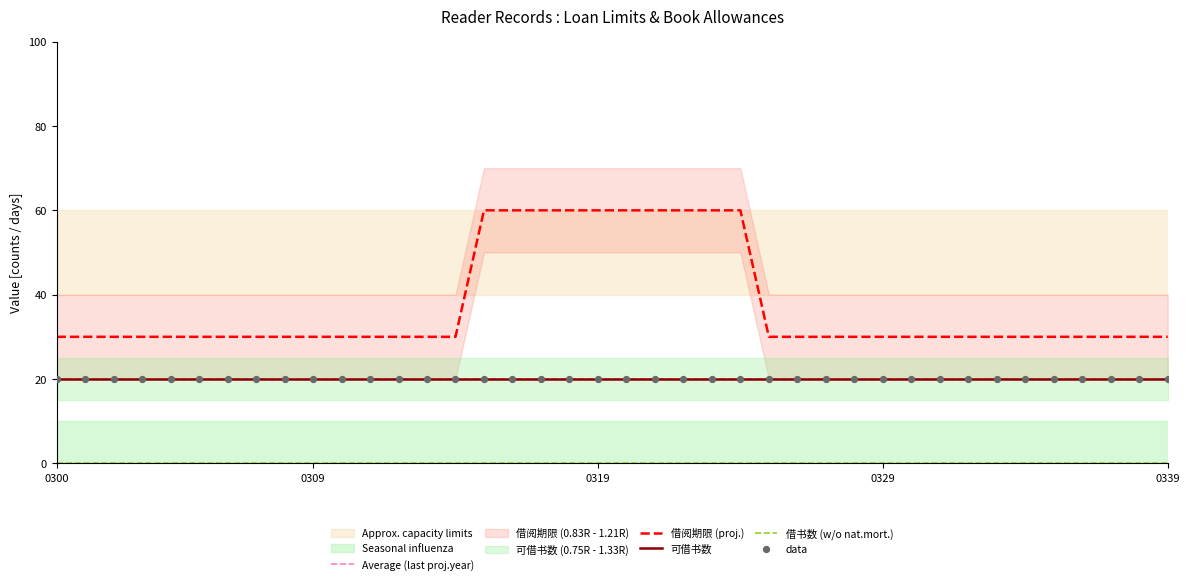

Which series has the largest Y range (max minus min)?

借阅期限